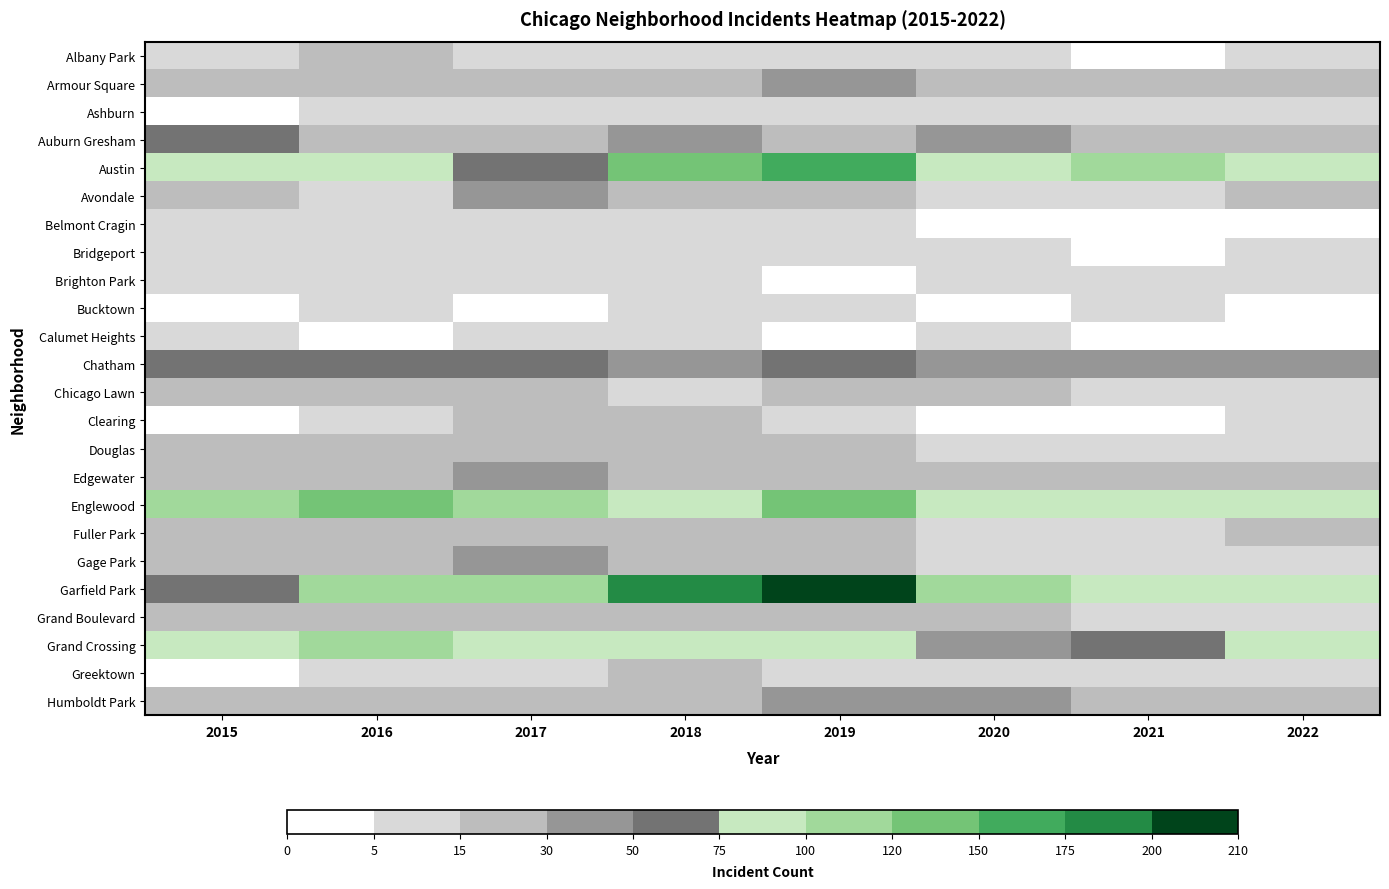

Reading right to left, list all the values displayed in this chart.

Albany Park: 2022=8	2021=1	2020=12	2019=10	2018=13	2017=13	2016=15	2015=10
Armour Square: 2022=27	2021=16	2020=15	2019=47	2018=23	2017=20	2016=22	2015=27
Ashburn: 2022=11	2021=5	2020=8	2019=11	2018=6	2017=8	2016=7	2015=4
Auburn Gresham: 2022=23	2021=15	2020=30	2019=29	2018=33	2017=23	2016=28	2015=56
Austin: 2022=89	2021=104	2020=92	2019=167	2018=130	2017=65	2016=99	2015=78
Avondale: 2022=15	2021=8	2020=13	2019=21	2018=21	2017=33	2016=14	2015=15
Belmont Cragin: 2022=1	2021=3	2020=3	2019=7	2018=11	2017=7	2016=9	2015=11
Bridgeport: 2022=7	2021=4	2020=8	2019=10	2018=5	2017=9	2016=11	2015=9
Brighton Park: 2022=5	2021=6	2020=5	2019=4	2018=6	2017=8	2016=8	2015=8
Bucktown: 2022=1	2021=5	2020=1	2019=5	2018=7	2017=1	2016=5	2015=3
Calumet Heights: 2022=3	2021=3	2020=6	2019=3	2018=8	2017=6	2016=4	2015=8
Chatham: 2022=44	2021=31	2020=40	2019=60	2018=48	2017=62	2016=57	2015=51
Chicago Lawn: 2022=12	2021=7	2020=17	2019=15	2018=11	2017=25	2016=23	2015=23
Clearing: 2022=5	2021=4	2020=4	2019=5	2018=19	2017=18	2016=7	2015=4
Douglas: 2022=14	2021=11	2020=6	2019=19	2018=20	2017=21	2016=20	2015=22
Edgewater: 2022=23	2021=18	2020=18	2019=29	2018=25	2017=30	2016=27	2015=24
Englewood: 2022=90	2021=76	2020=92	2019=138	2018=98	2017=107	2016=142	2015=111
Fuller Park: 2022=15	2021=10	2020=14	2019=29	2018=27	2017=29	2016=19	2015=16
Gage Park: 2022=9	2021=5	2020=9	2019=15	2018=28	2017=35	2016=27	2015=17
Garfield Park: 2022=98	2021=79	2020=100	2019=204	2018=178	2017=101	2016=103	2015=73
Grand Boulevard: 2022=11	2021=10	2020=16	2019=19	2018=22	2017=25	2016=29	2015=24
Grand Crossing: 2022=77	2021=66	2020=47	2019=91	2018=88	2017=82	2016=106	2015=77
Greektown: 2022=9	2021=6	2020=6	2019=11	2018=15	2017=7	2016=8	2015=4
Humboldt Park: 2022=20	2021=18	2020=32	2019=34	2018=28	2017=25	2016=28	2015=20